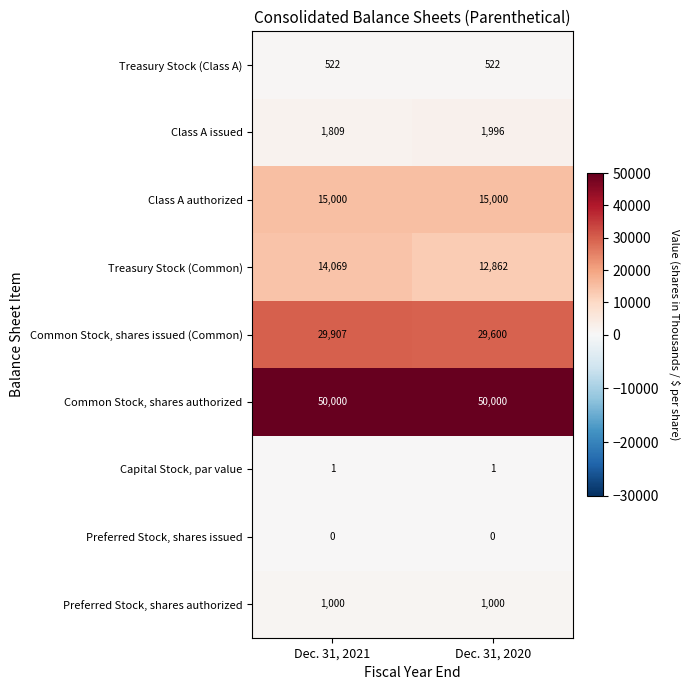

At which category is the sum across all series the highest?

Dec. 31, 2021